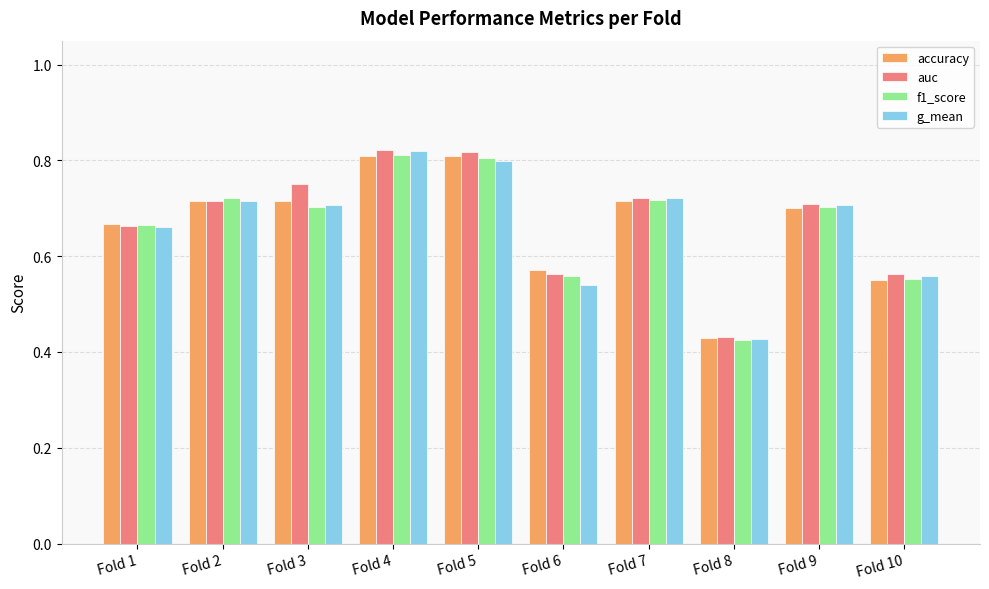

What is the sum of all accuracy values?

6.7